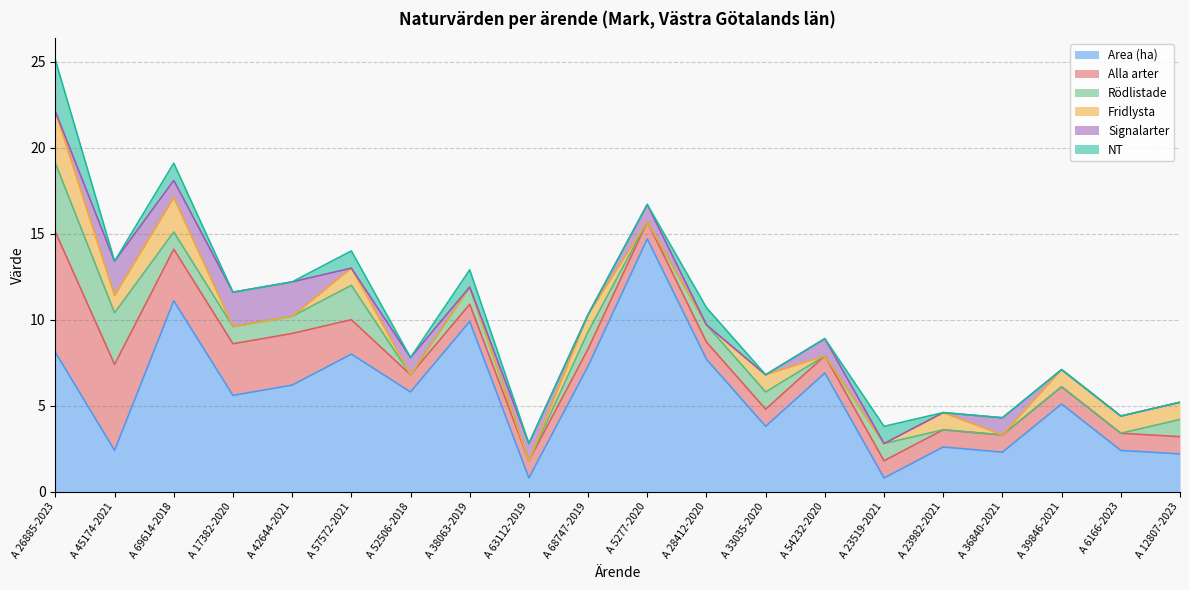

What is the highest value of the Rödlistade series?

4.0